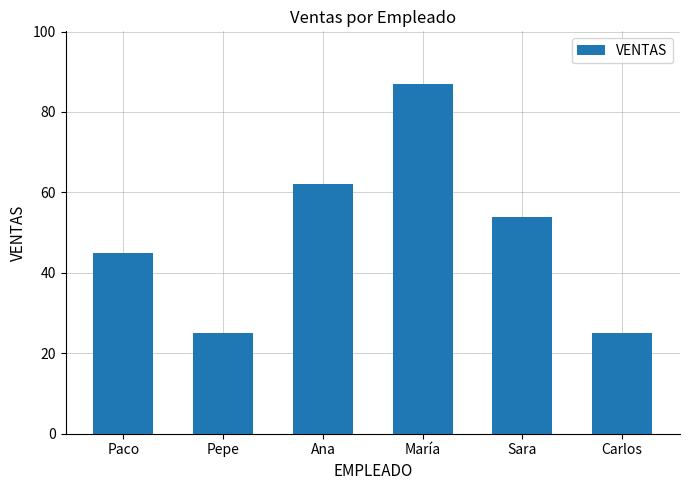

What is the greatest value displayed?

87